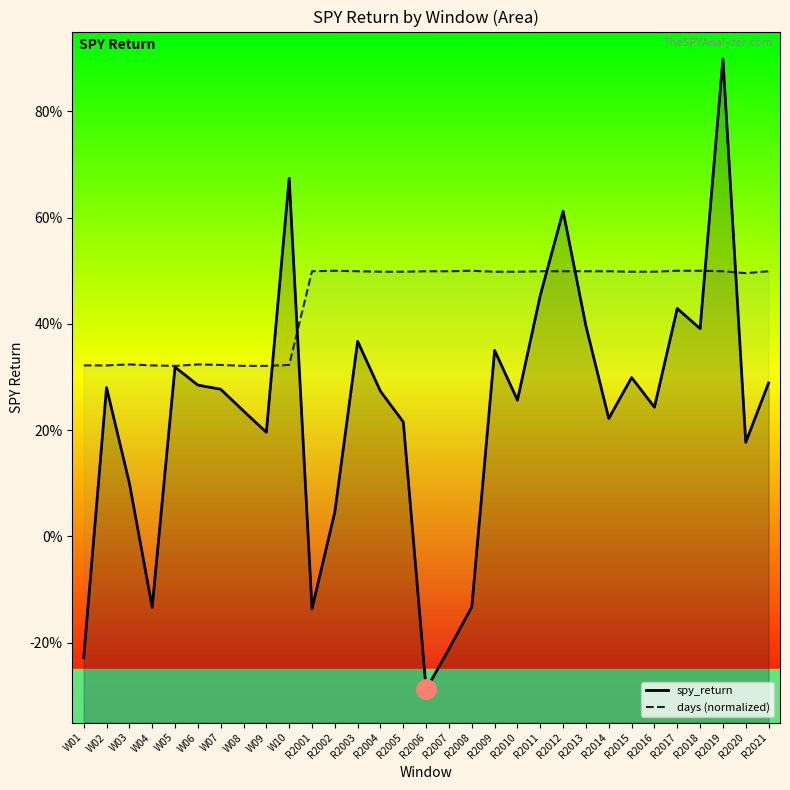

Which series has the largest total across all categories?

days (normalized)